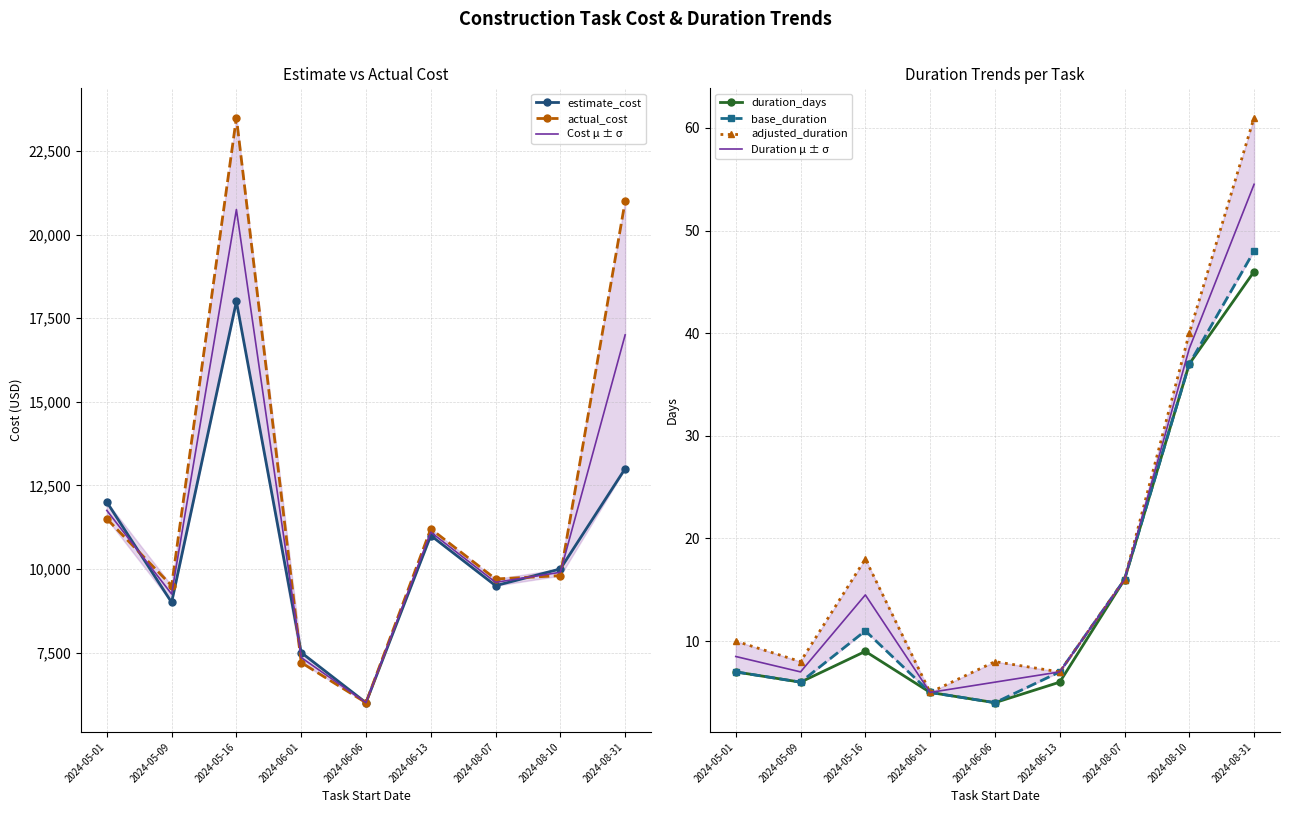

List the labels in order of base_duration value, smallest first.

2024-06-01, 2024-06-06, 2024-05-09, 2024-06-13, 2024-05-01, 2024-05-16, 2024-08-07, 2024-08-10, 2024-08-31